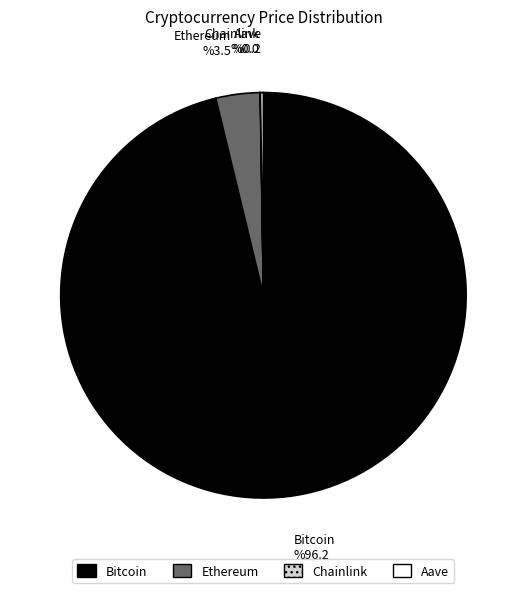

Which slice is the largest?

Bitcoin